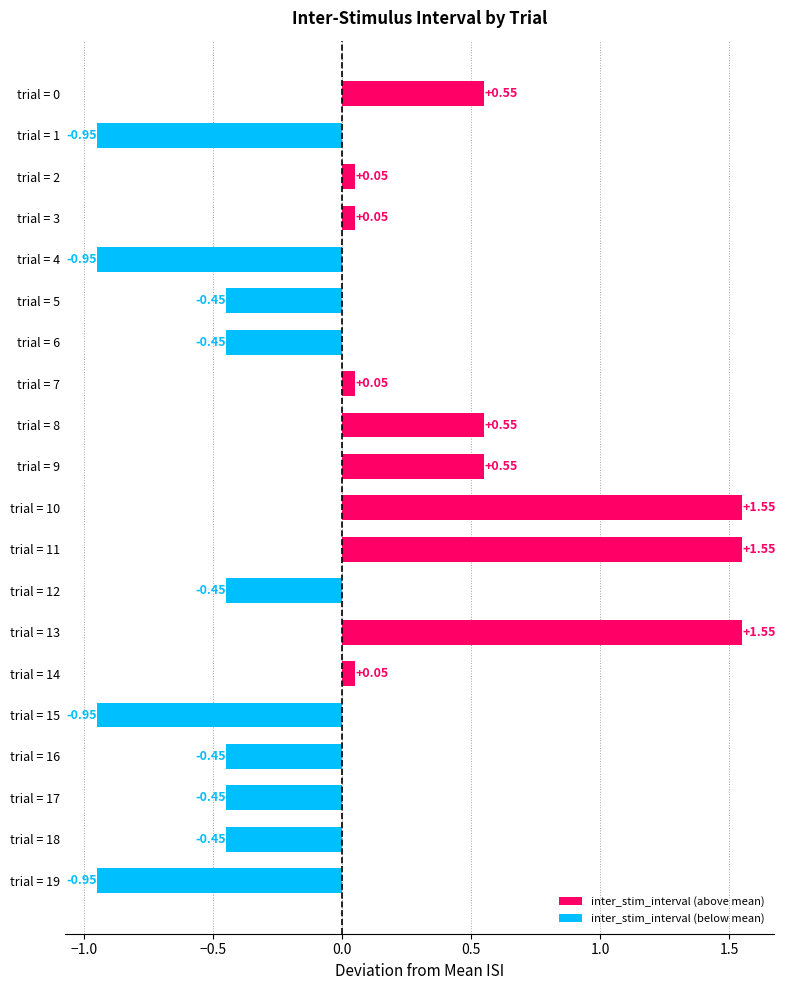

What is the difference between the maximum and minimum values?

2.5